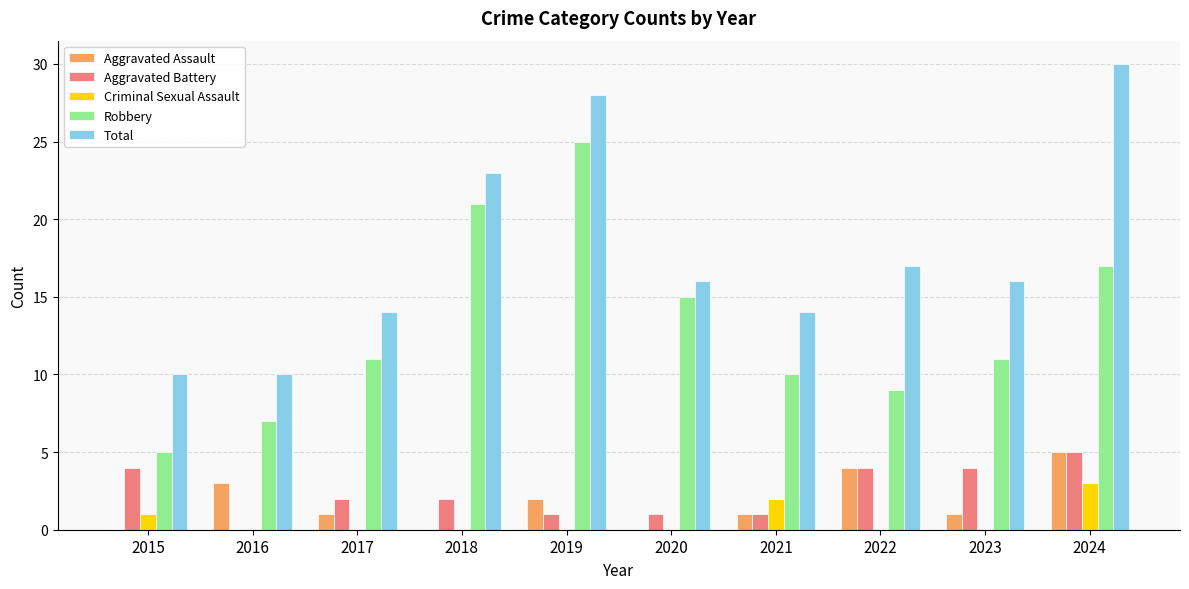

The Robbery series shows 3 at 2020. True or false?

False